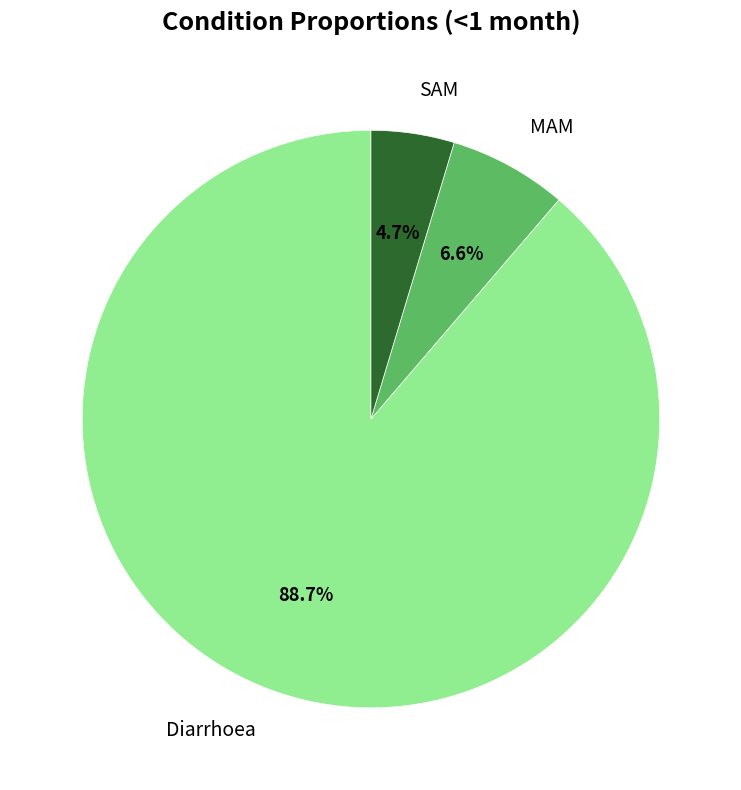

How many segments does this pie chart have?

3